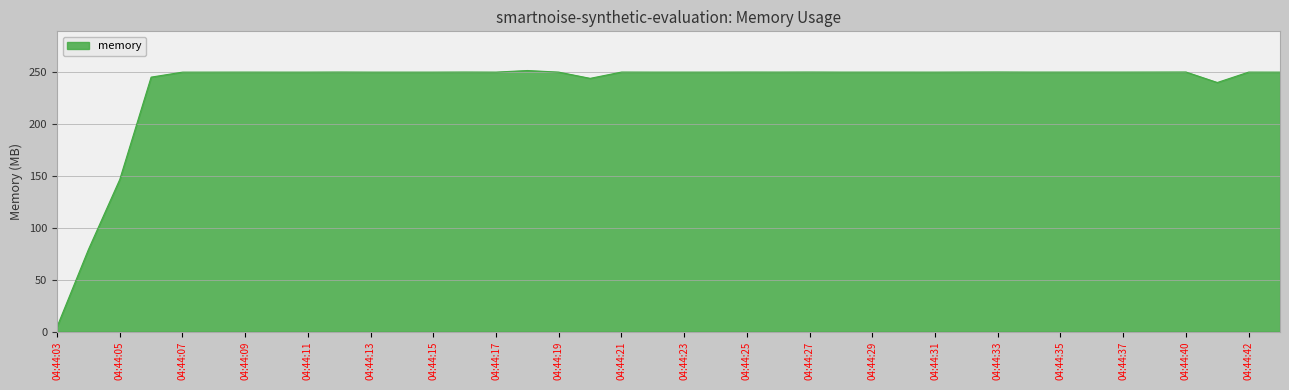

What is the maximum value shown in the chart?

251.4